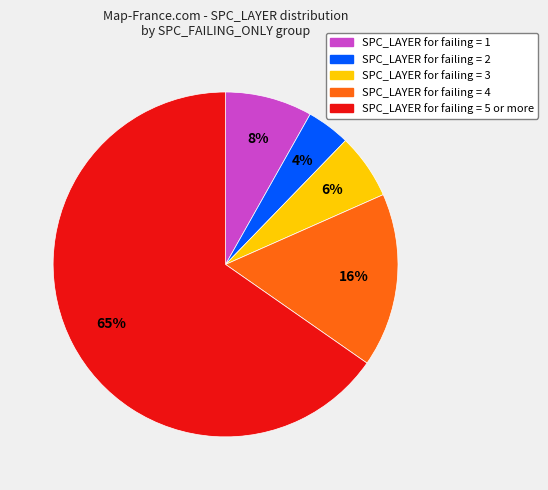

Is there a majority slice in this chart?

Yes